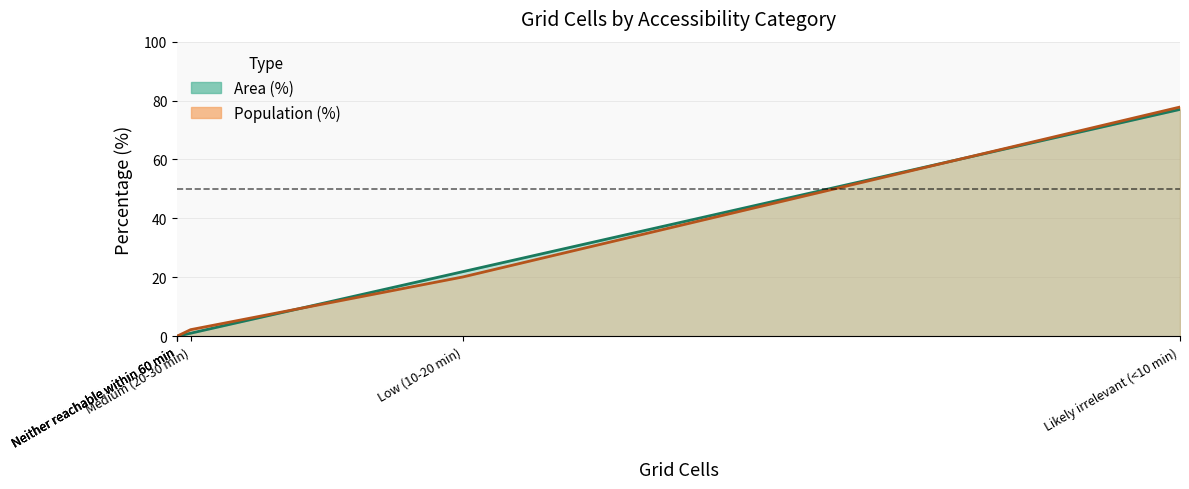

What is the value of the Area (%) line point at the 5th from the left?

21.9